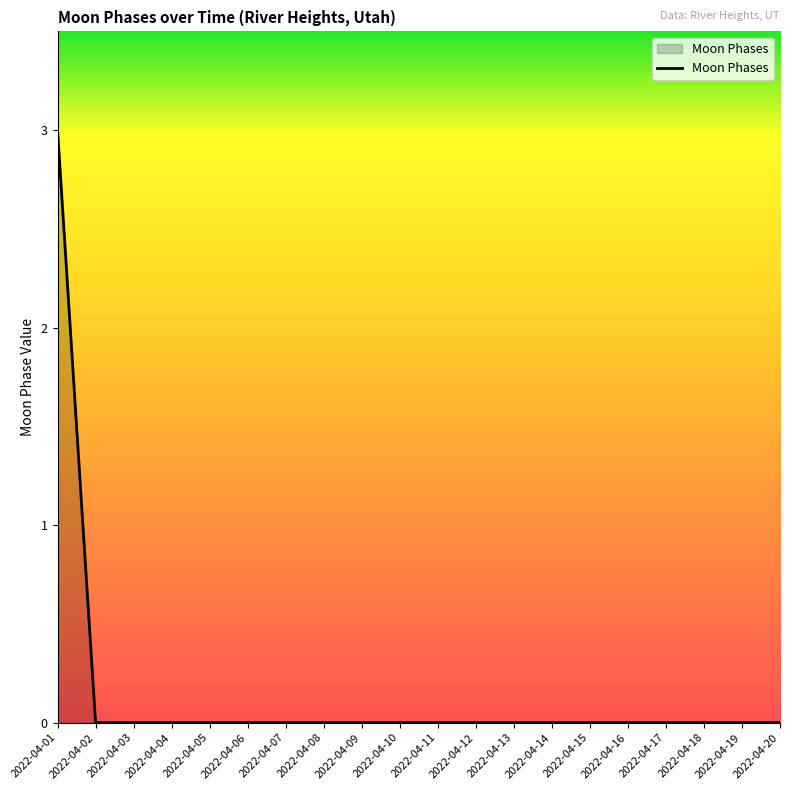

Does the chart display data point markers on the line(s)?

No